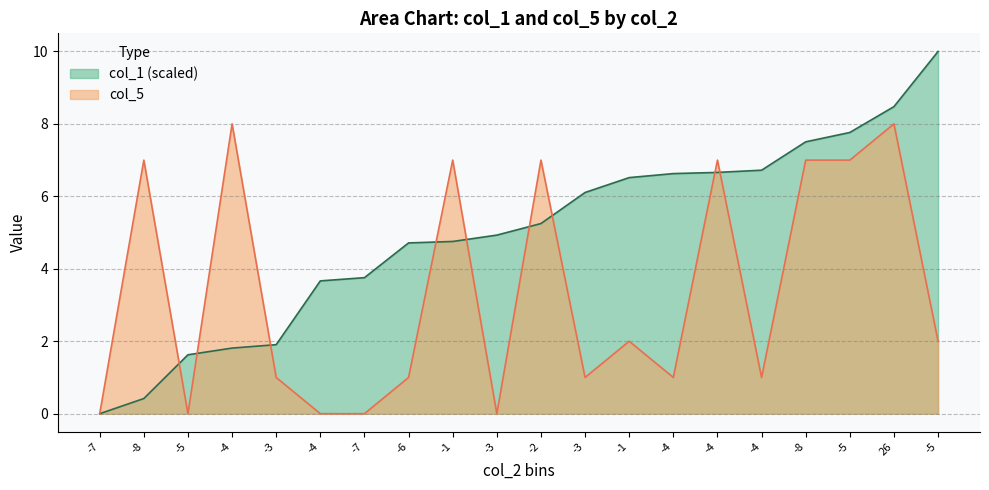

Which category has the highest value in the col_1 series?

-5